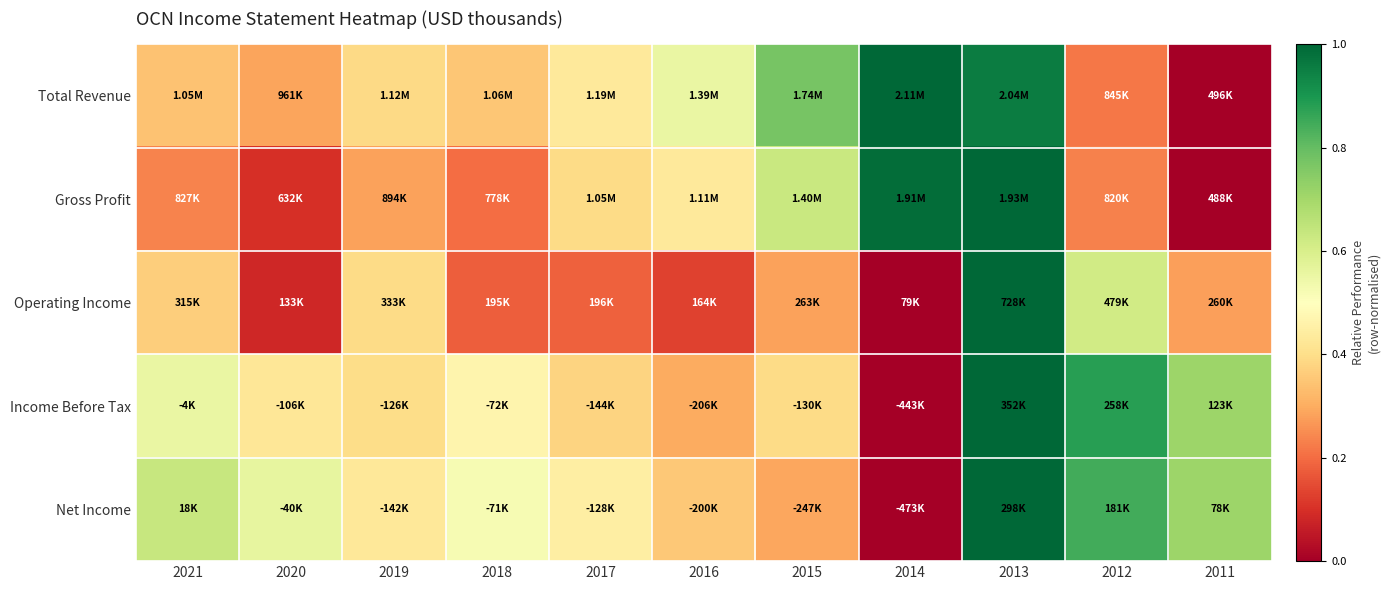

Reading right to left, what are all the values shown in this chart?

Total Revenue: 2011=0.0	2012=0.2	2013=1.0	2014=1.0	2015=0.8	2016=0.6	2017=0.4	2018=0.4	2019=0.4	2020=0.3	2021=0.3
Gross Profit: 2011=0.0	2012=0.2	2013=1.0	2014=1.0	2015=0.6	2016=0.4	2017=0.4	2018=0.2	2019=0.3	2020=0.1	2021=0.2
Operating Income: 2011=0.3	2012=0.6	2013=1.0	2014=0.0	2015=0.3	2016=0.1	2017=0.2	2018=0.2	2019=0.4	2020=0.1	2021=0.4
Income Before Tax: 2011=0.7	2012=0.9	2013=1.0	2014=0.0	2015=0.4	2016=0.3	2017=0.4	2018=0.5	2019=0.4	2020=0.4	2021=0.6
Net Income: 2011=0.7	2012=0.8	2013=1.0	2014=0.0	2015=0.3	2016=0.4	2017=0.4	2018=0.5	2019=0.4	2020=0.6	2021=0.6